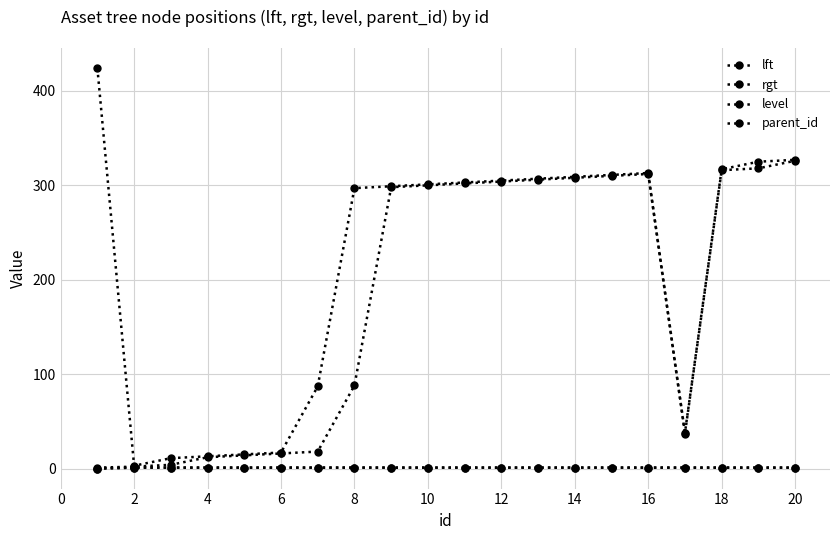

Does the chart have visible grid lines?

Yes